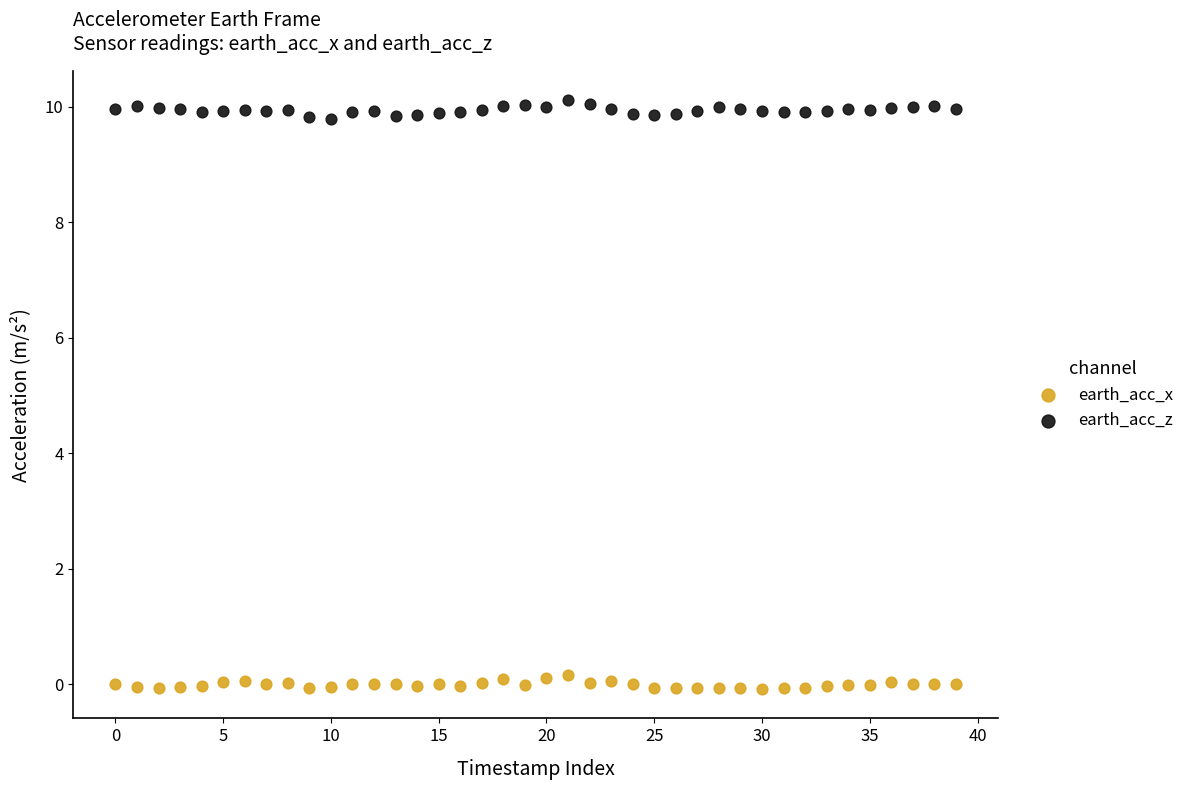

Across all data points, what is the range of Y values (max minus min)?

10.2